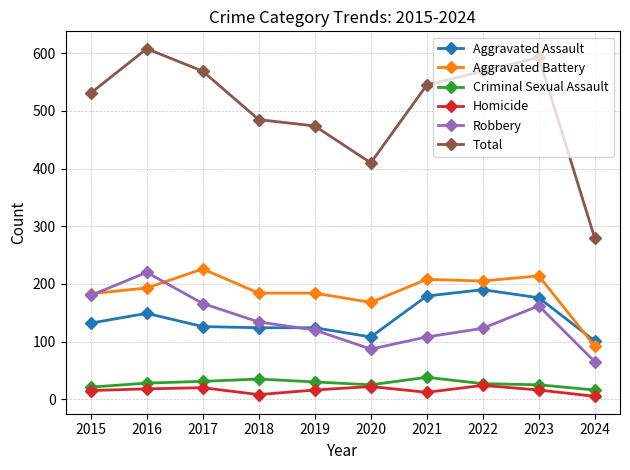

How many values in the Criminal Sexual Assault series are below 28?

5